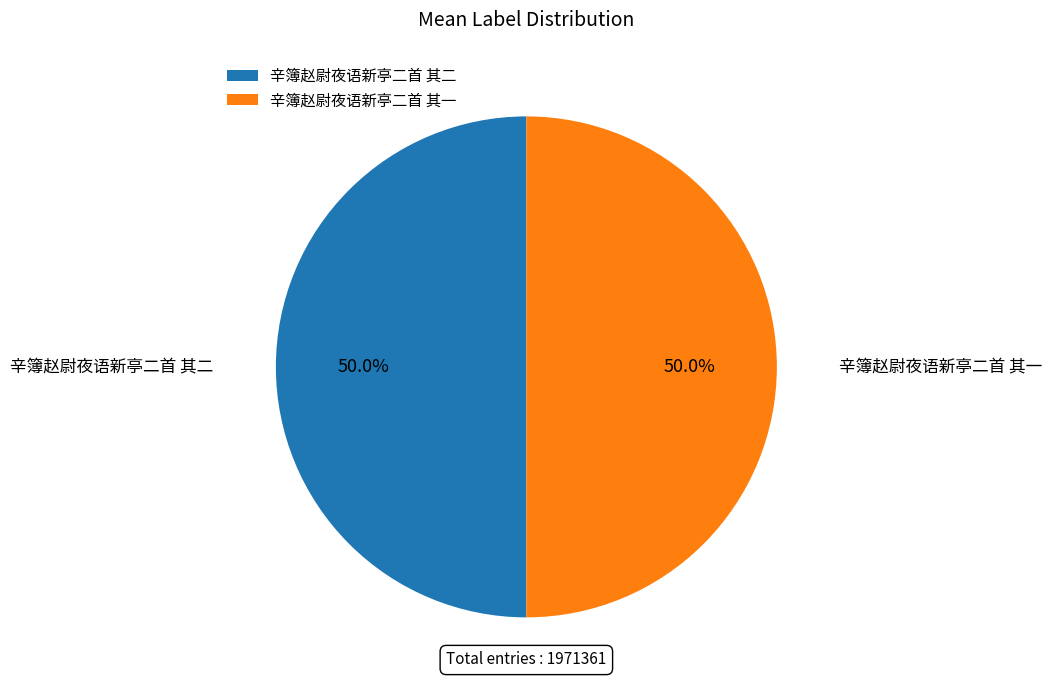

How many segments does this pie chart have?

2